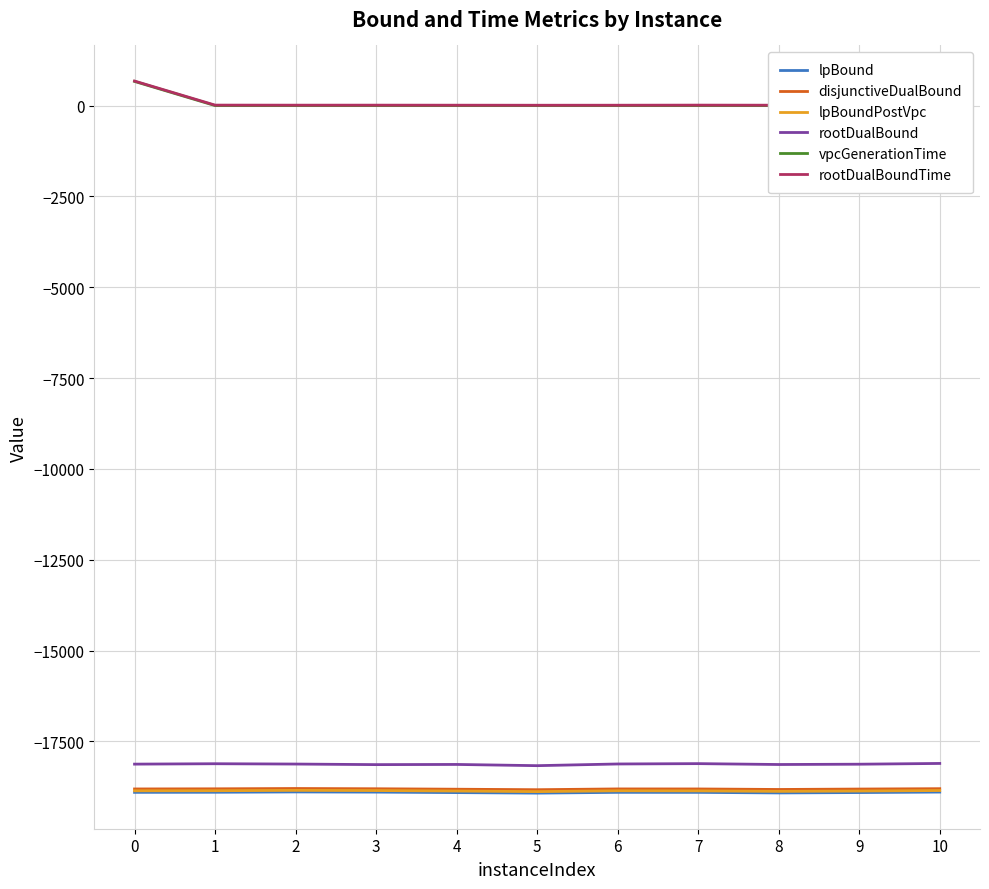

Which category has the lowest value in the rootDualBoundTime series?

5